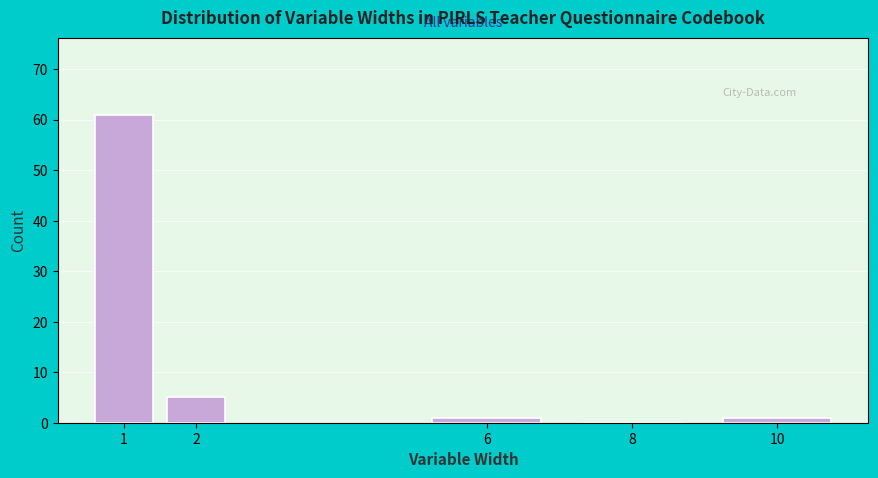

Reading left to right, list all the values displayed in this chart.

1=61	2=5	6=1	8=0	10=1